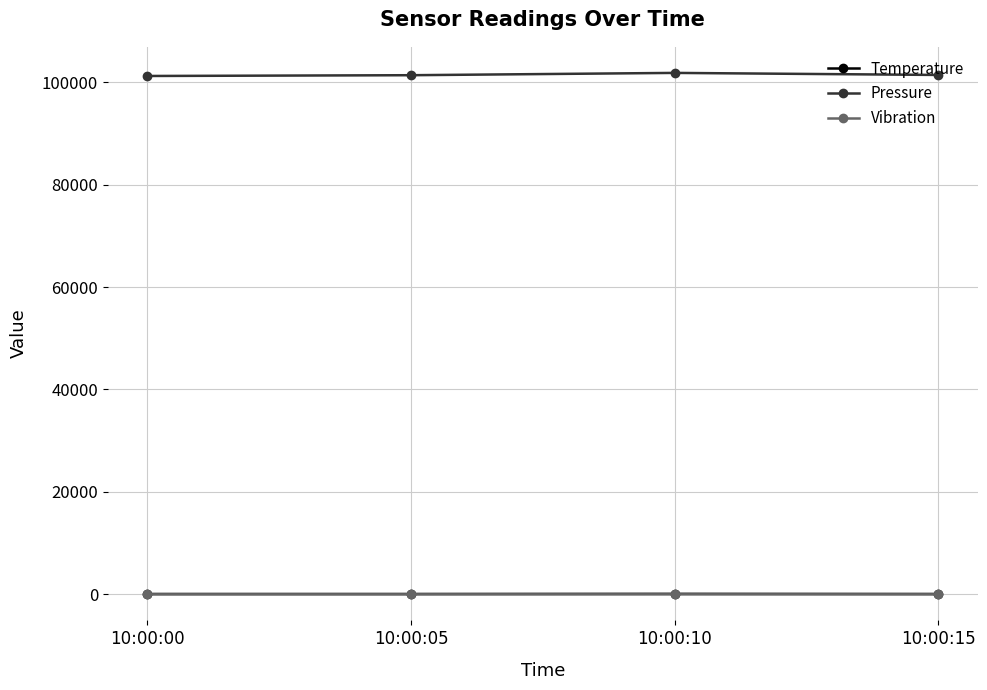

What is the greatest value displayed?

101800.0